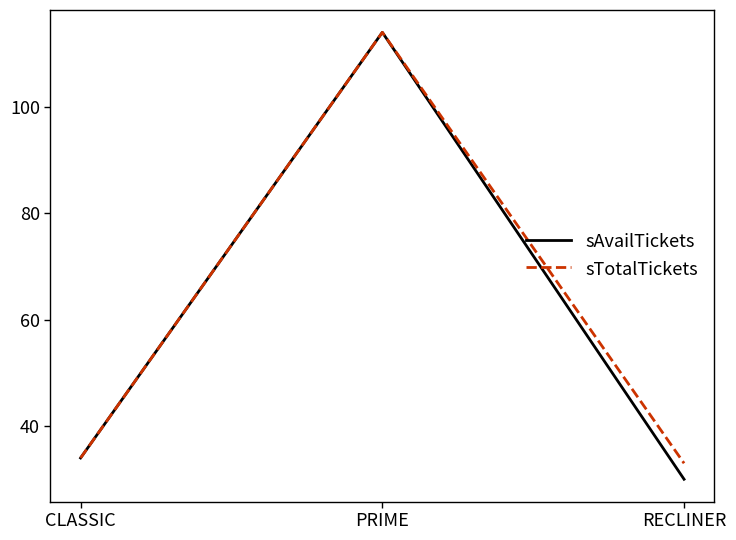

True or false: sAvailTickets has a value of 34 at CLASSIC.

True